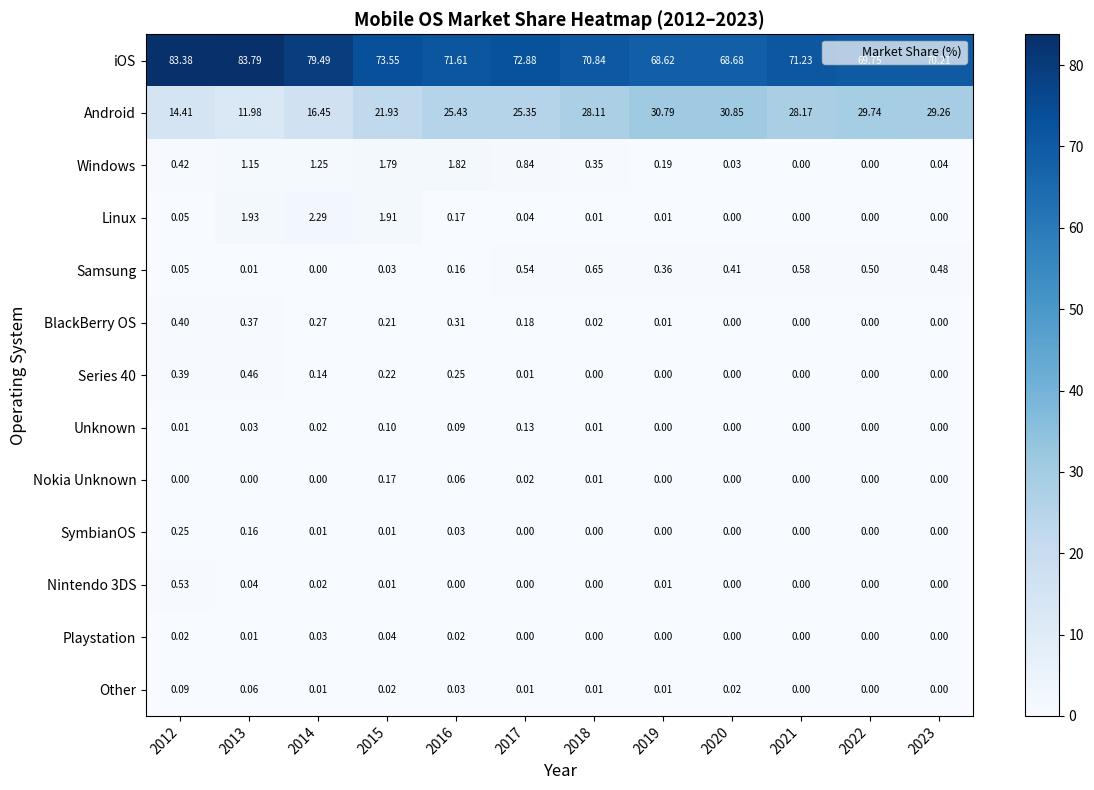

Between 2015 and 2020, which series saw the biggest shift?

Android